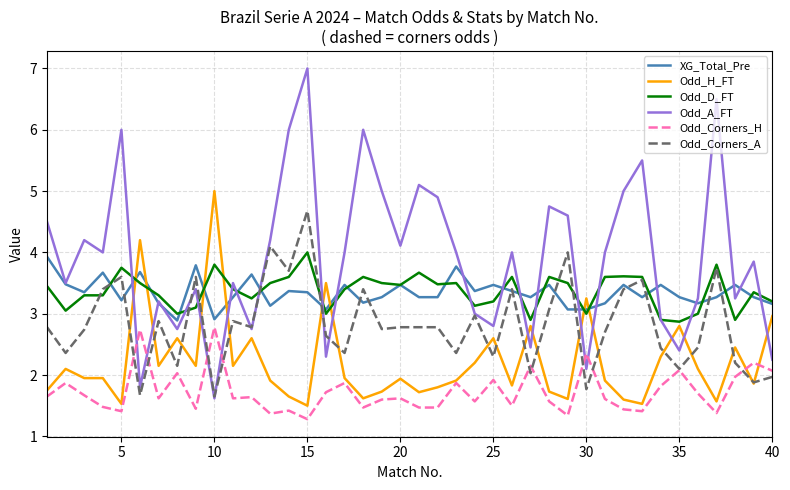

Which series has the widest spread of values?

Odd_A_FT